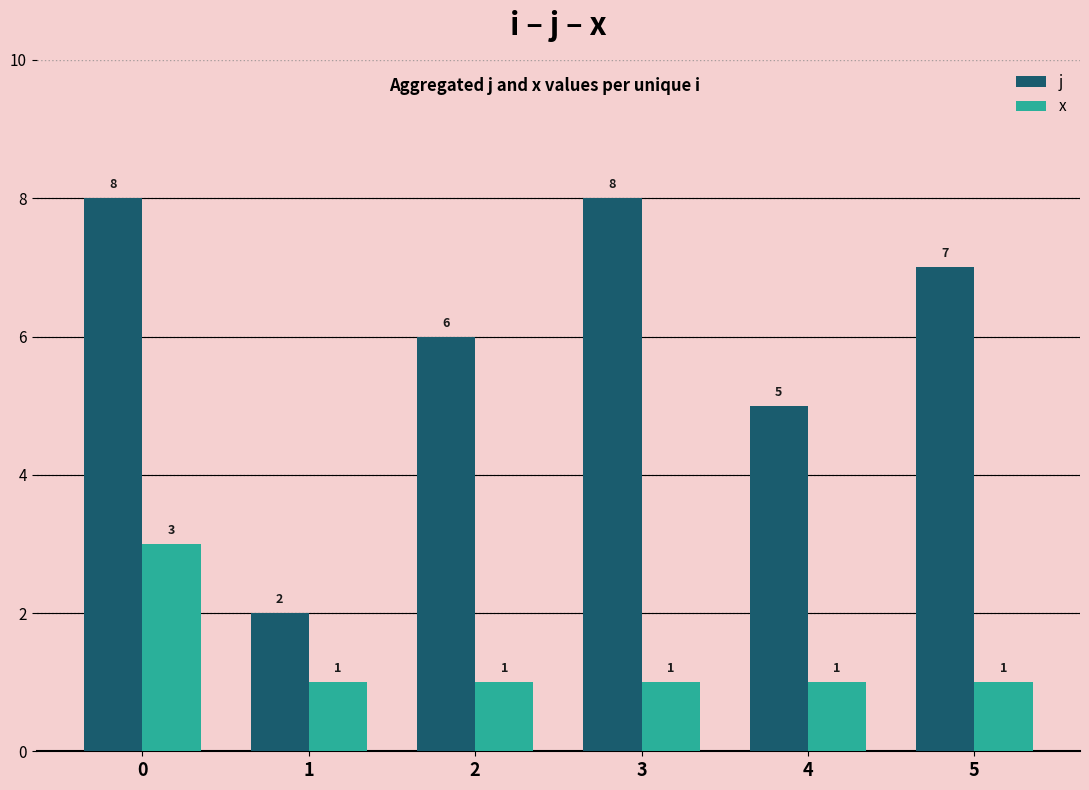

The value of x at 2 is 1. True or false?

True